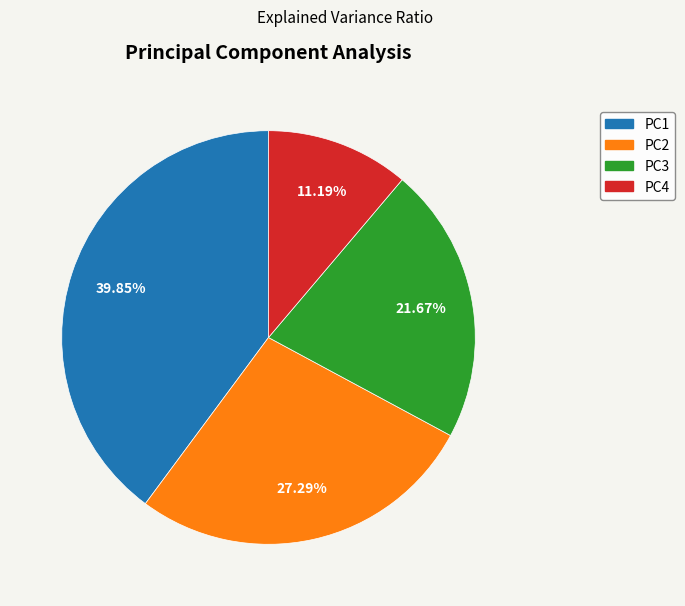

What is the largest slice in the pie chart?

PC1